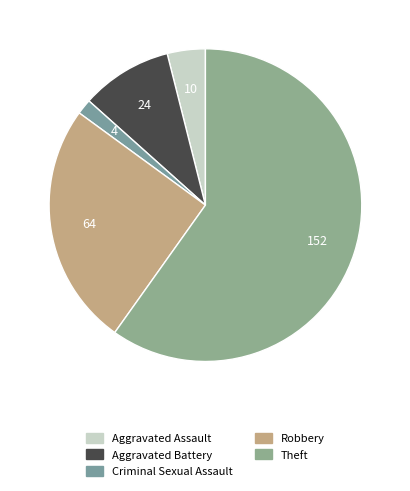

The Theft slice represents 53% of the pie. True or false?

False